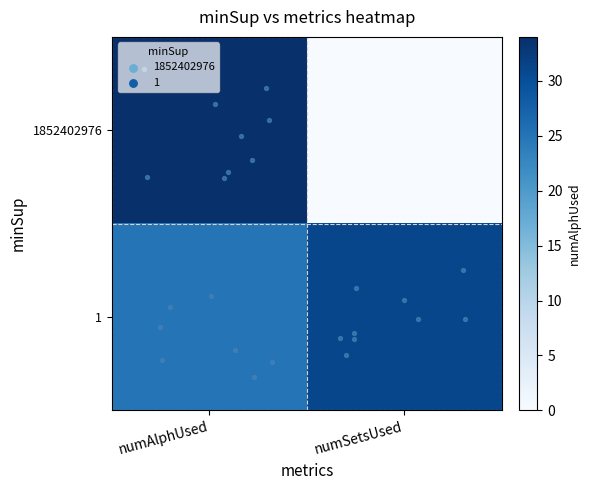

How many data points does each series have?

2